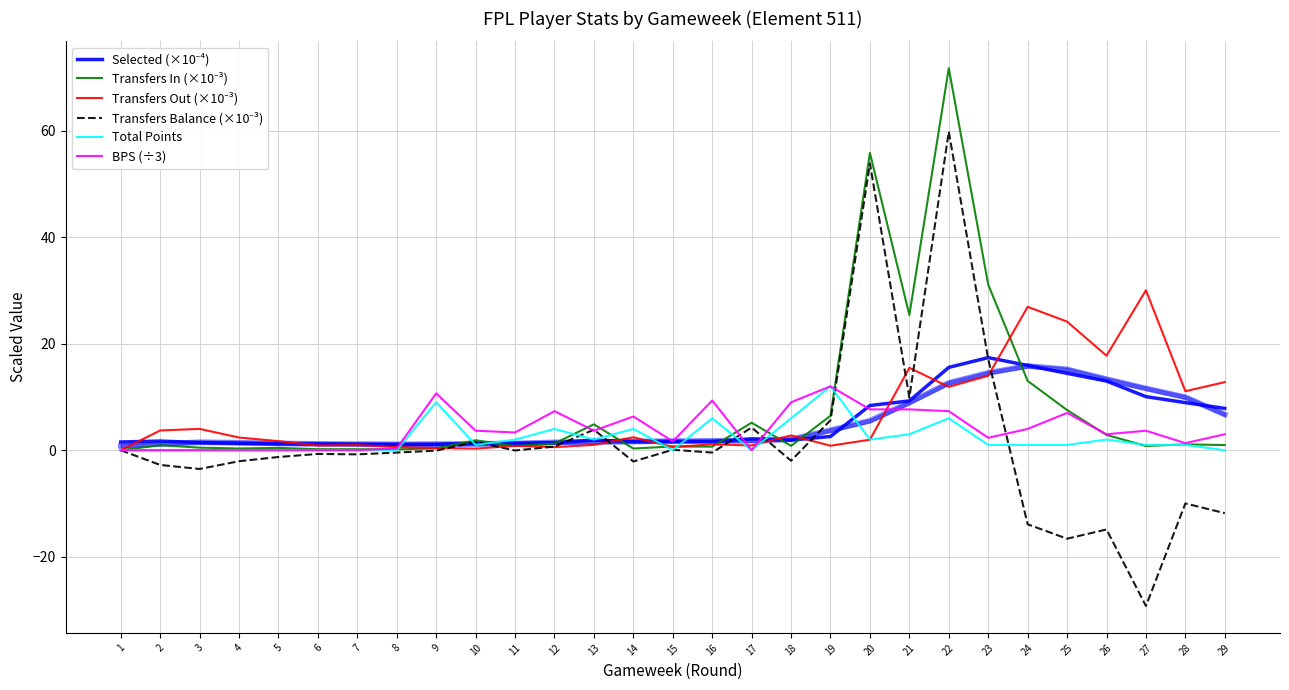

True or false: Transfers In (×10⁻³) and Transfers Balance (×10⁻³) cross at least once.

False